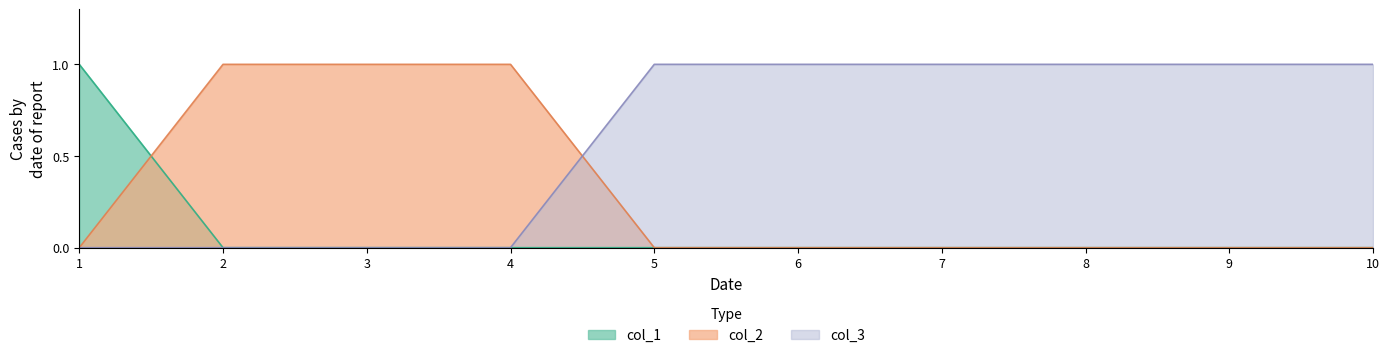

Reading left to right, what are all the values shown in this chart?

col_1: 1	0	0	0	0	0	0	0	0	0
col_2: 0	1	1	1	0	0	0	0	0	0
col_3: 0	0	0	0	1	1	1	1	1	1